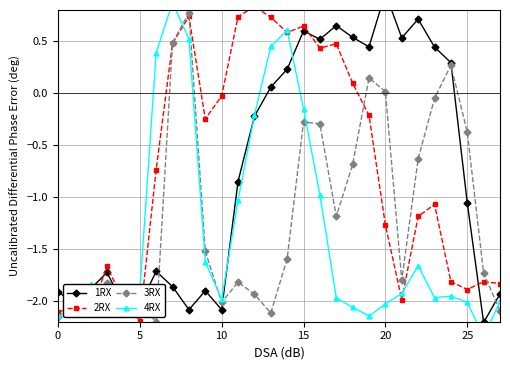

The 3RX series shows -2.9 at 27. True or false?

False